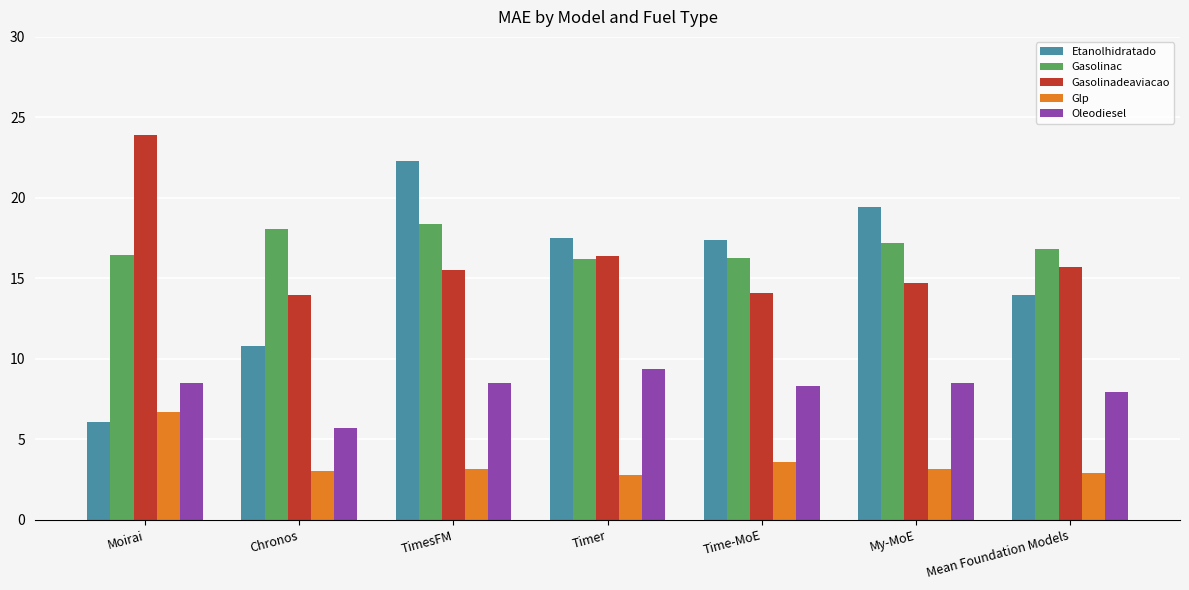

What is the average value of the Oleodiesel series?

8.1